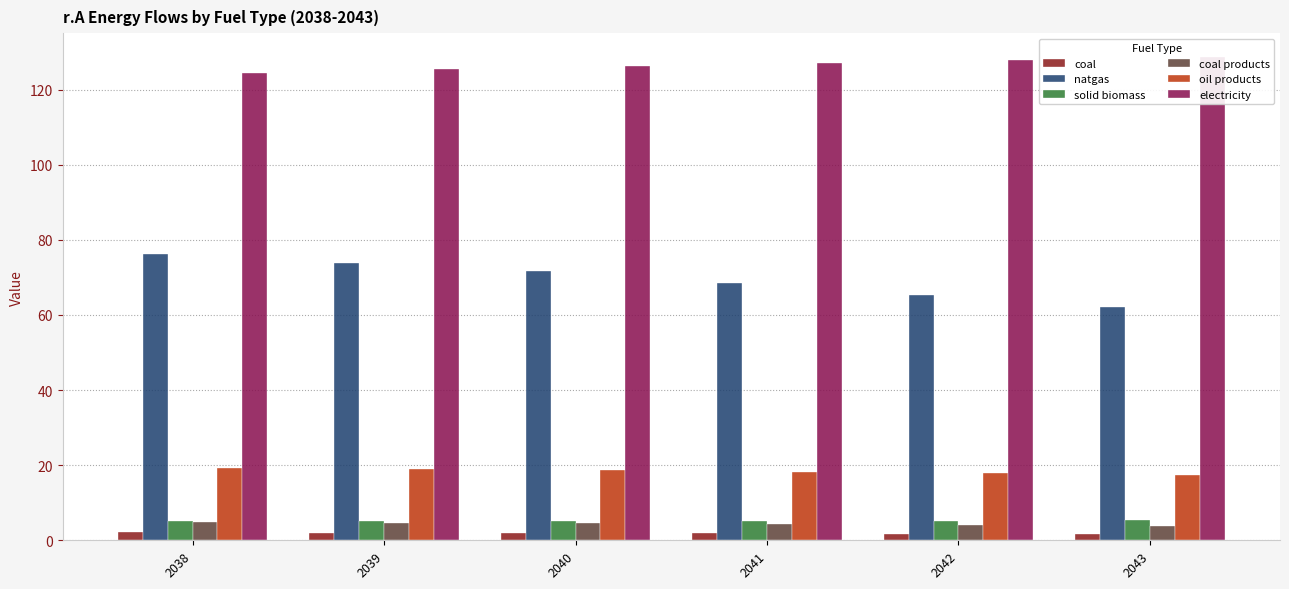

At how many categories does at least one series exceed 6?

6